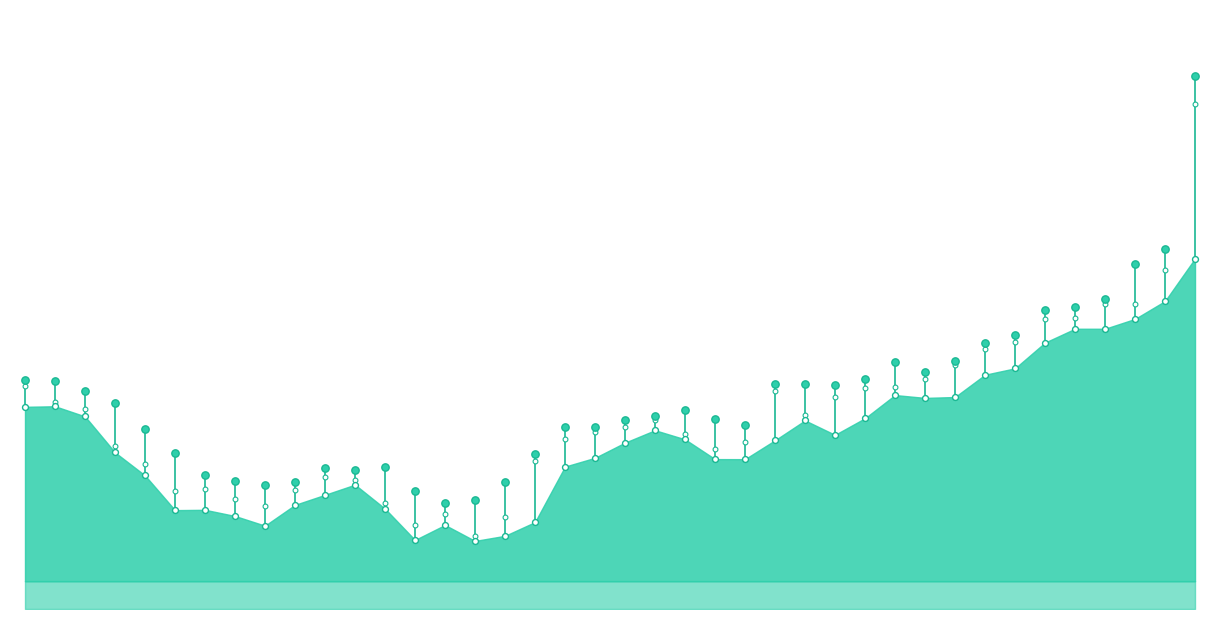

At which category is the sum across all series the highest?

39